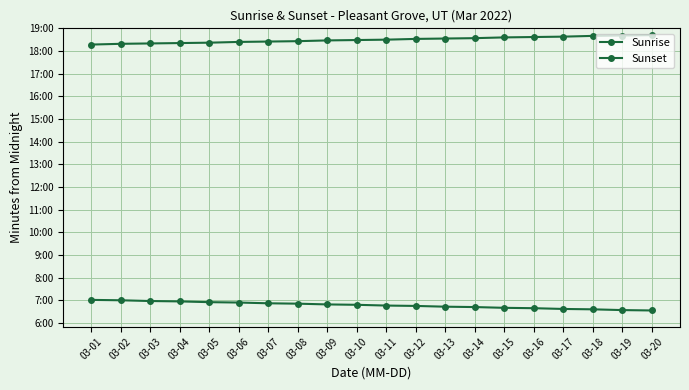

What are all the series names shown in the legend?

Sunrise, Sunset